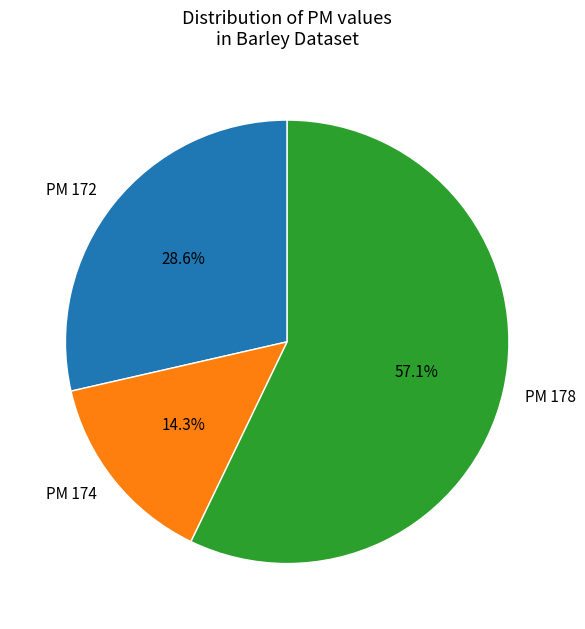

Between PM 174 and PM 178, which is larger?

PM 178